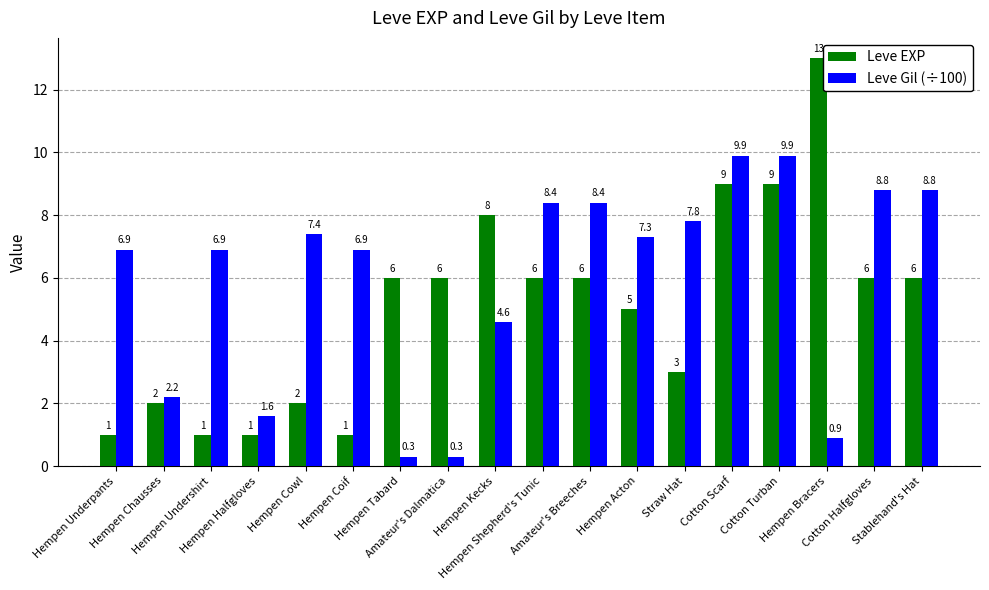

How many groups of bars are there?

18